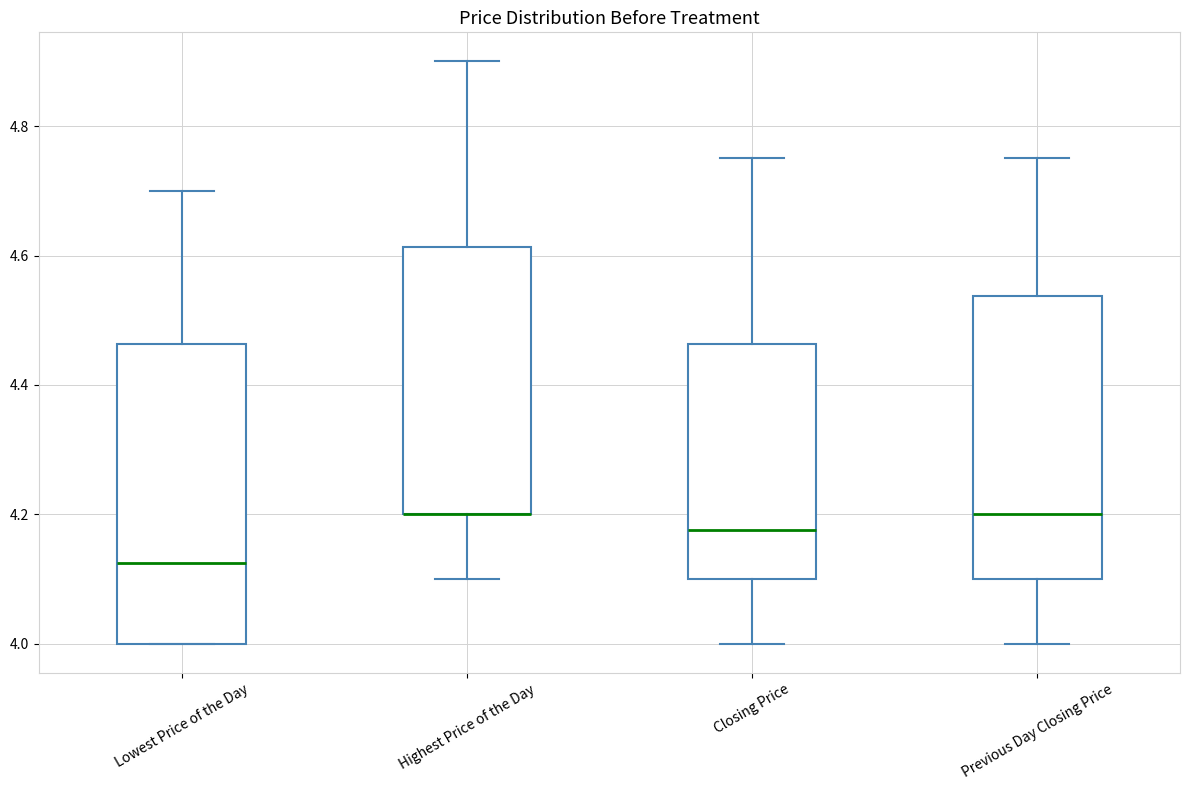

Reading left to right, transcribe this box plot: for each box, give where its median line is, the range the box spans, and where its two whiskers end, as read against the y-axis. The values are not printed on the chart, so give them approximately, as read against the axis.

Lowest Price of the Day: median 4.12, box 4.00 to 4.46, whiskers 4.00 to 4.70
Highest Price of the Day: median 4.20 (drawn on the box's lower edge), box 4.20 to 4.62, whiskers 4.10 to 4.90
Closing Price: median 4.18, box 4.10 to 4.46, whiskers 4.00 to 4.76
Previous Day Closing Price: median 4.20, box 4.10 to 4.54, whiskers 4.00 to 4.76